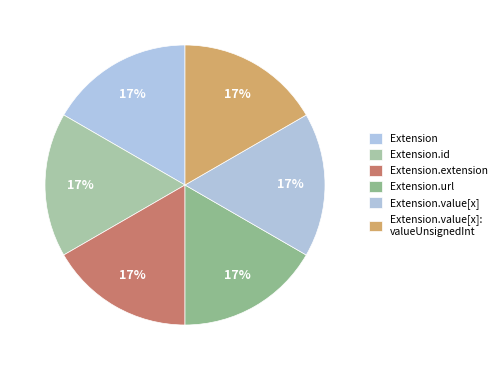

How many slices are in this pie chart?

6